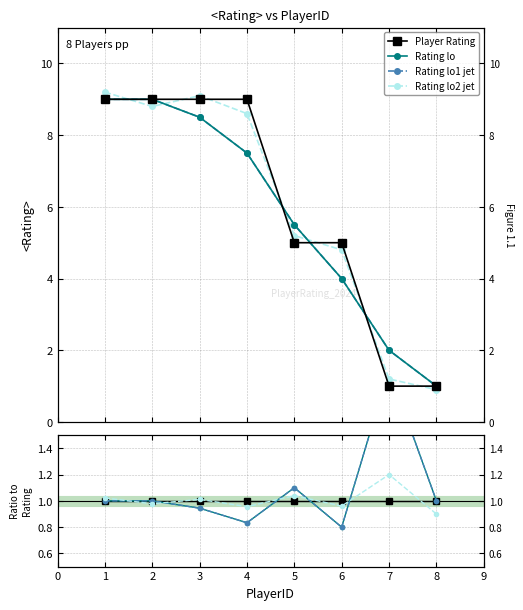

Is the value of Rating lo at 4 greater than the value of Rating lo2 jet at 2?

No